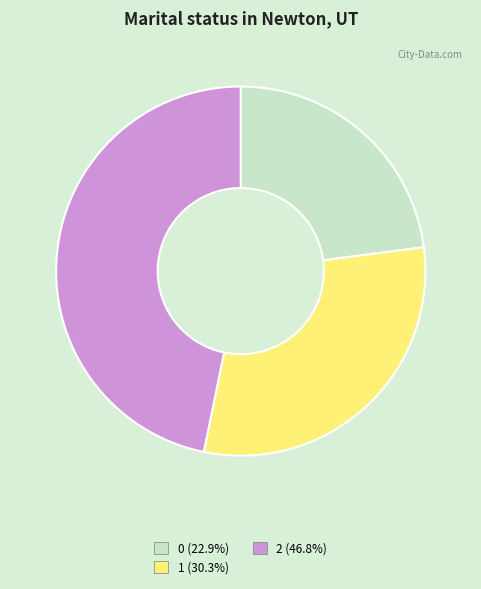

Which category has the biggest portion of the pie?

2